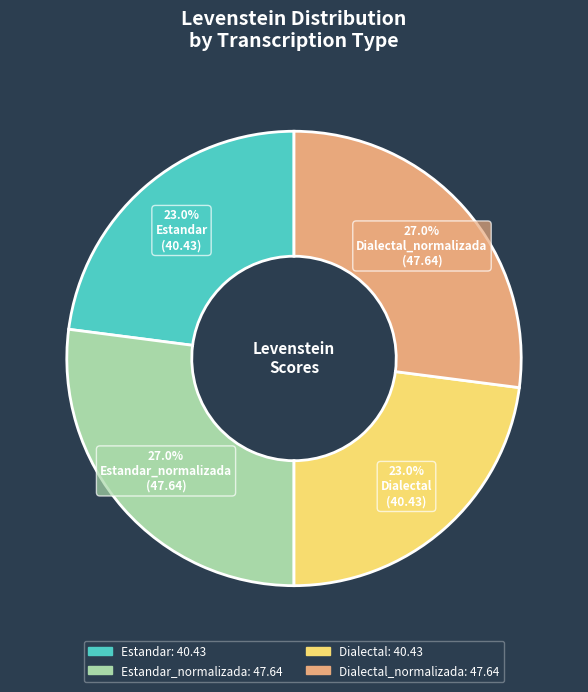

Is Estandar_normalizada the majority of the pie?

No